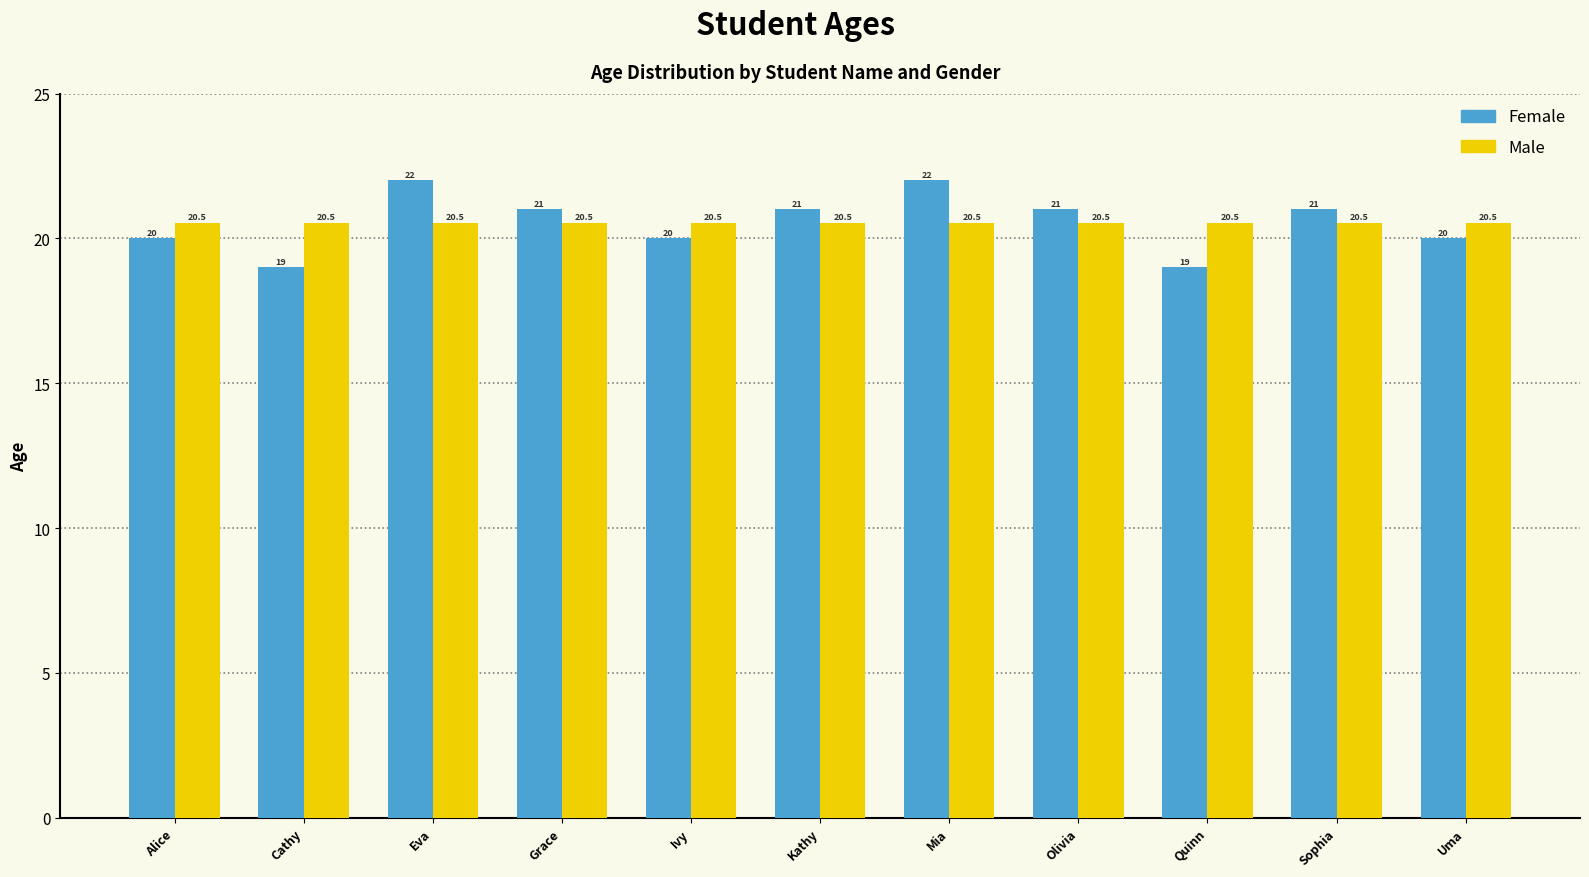

Reading left to right, list all the values displayed in this chart.

Female: 20.0	19.0	22.0	21.0	20.0	21.0	22.0	21.0	19.0	21.0	20.0
Male: 20.5	20.5	20.5	20.5	20.5	20.5	20.5	20.5	20.5	20.5	20.5